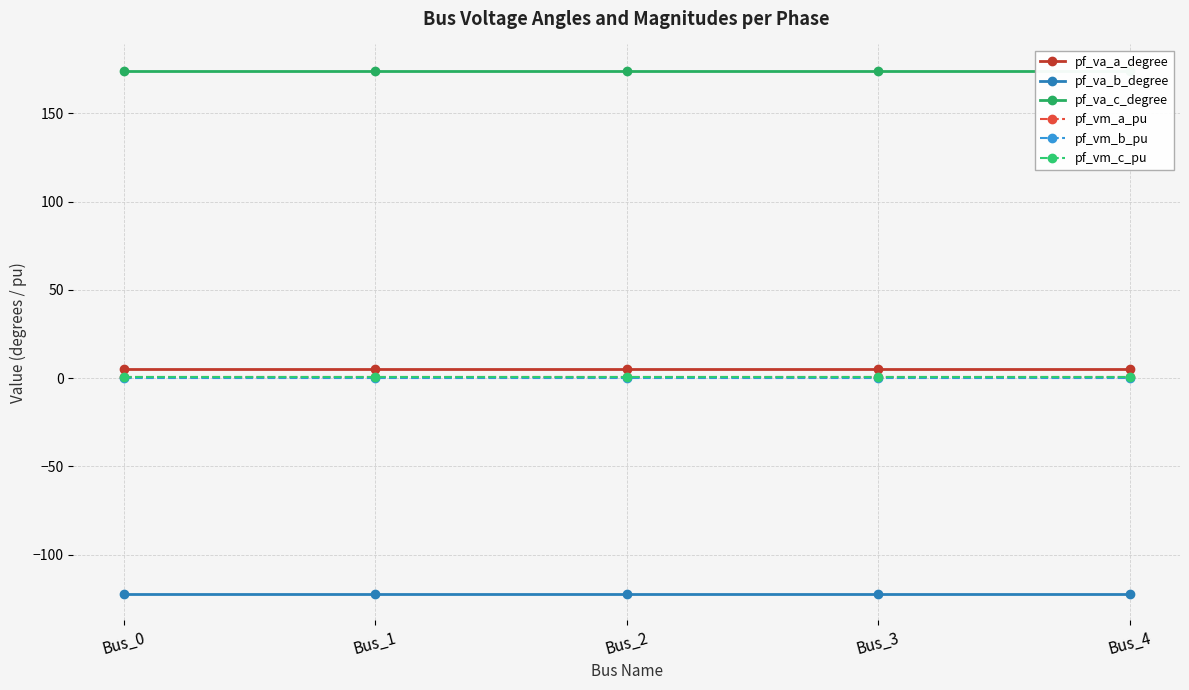

At which label does pf_vm_b_pu reach its peak?

Bus_0